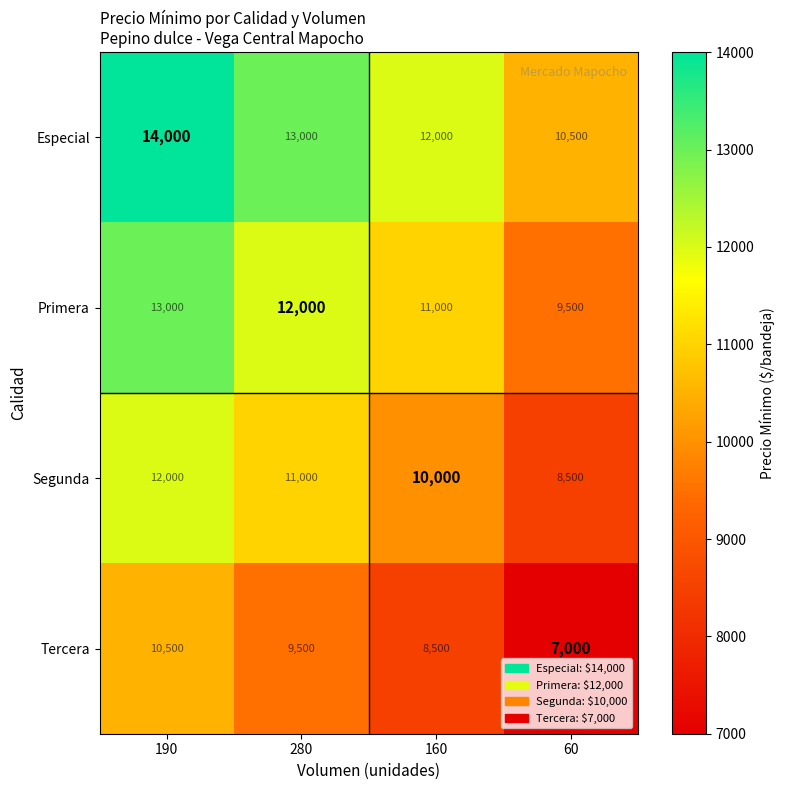

Which series has the largest total across all categories?

Especial